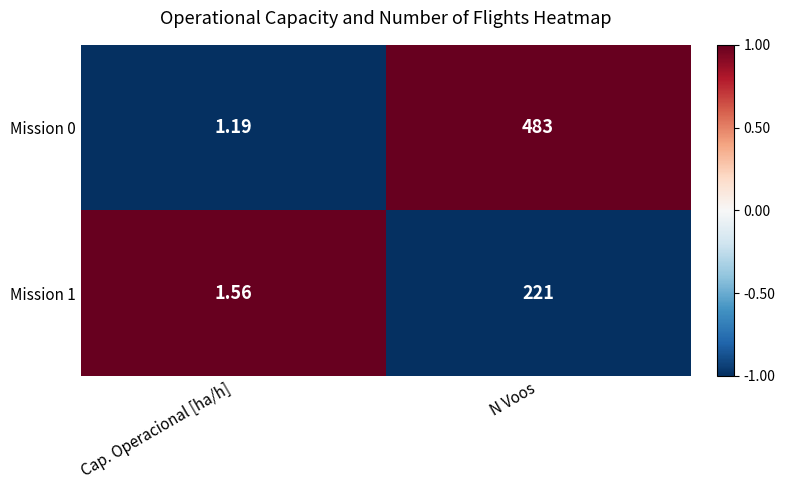

At which category is the sum across all series the highest?

N Voos